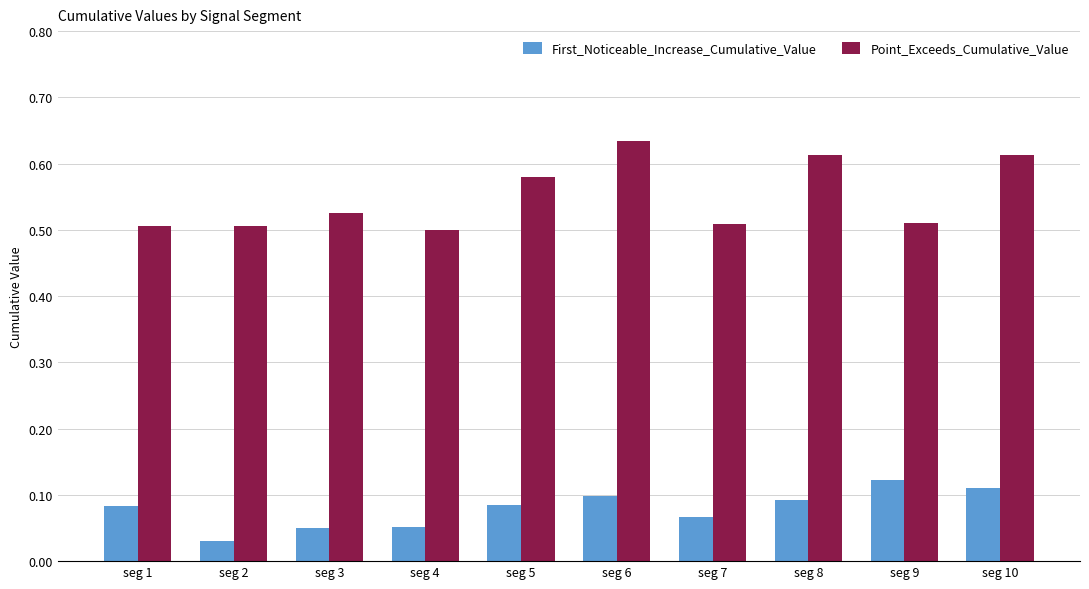

At which category does the chart reach its minimum across all series?

seg 2